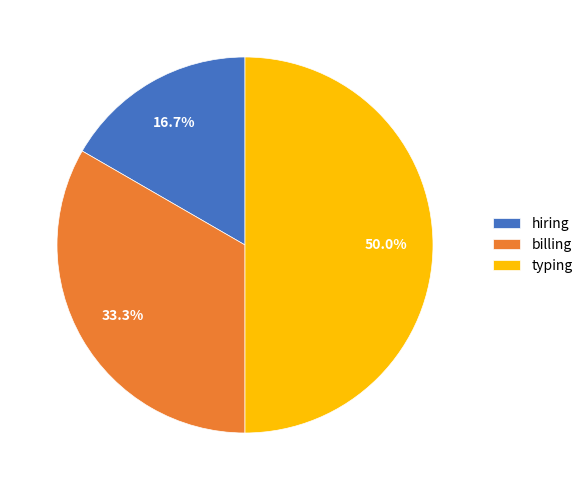

Count the number of slices in the pie.

3